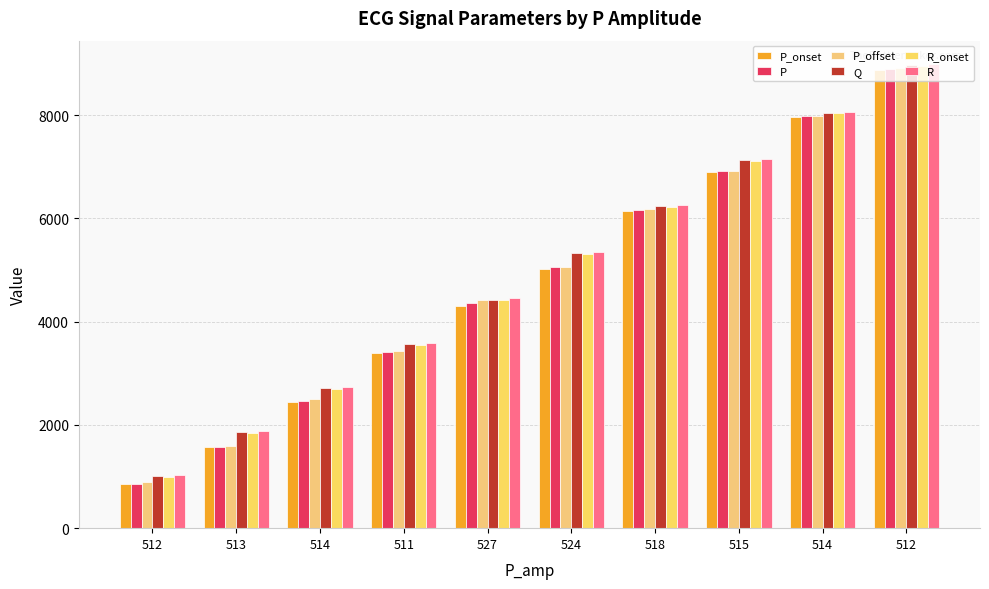

Reading right to left, extract all data points from this chart.

P_onset: 512=8879	514=7958	515=6897	518=6139	524=5025	527=4305	511=3401	514=2436	513=1568	512=849
P: 512=8898	514=7973	515=6910	518=6164	524=5052	527=4352	511=3414	514=2465	513=1575	512=854
P_offset: 512=8917	514=7984	515=6922	518=6185	524=5060	527=4426	511=3436	514=2494	513=1598	512=886
Q: 512=8969	514=8046	515=7132	518=6236	524=5320	527=4427	511=3560	514=2716	513=1856	512=1009
R_onset: 512=8955	514=8032	515=7119	518=6222	524=5306	527=4413	511=3546	514=2703	513=1842	512=995
R: 512=8990	514=8067	515=7153	518=6256	524=5341	527=4448	511=3581	514=2737	513=1877	512=1030